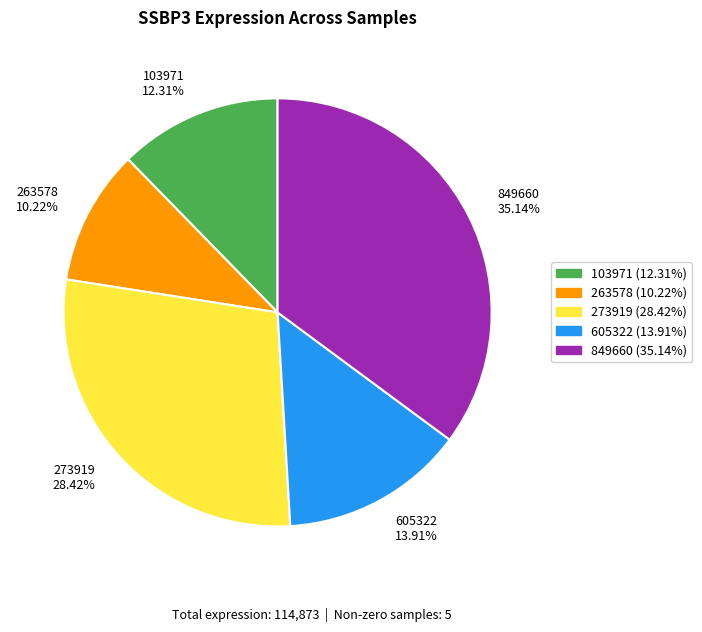

Which slice is the largest?

849660 35.14%